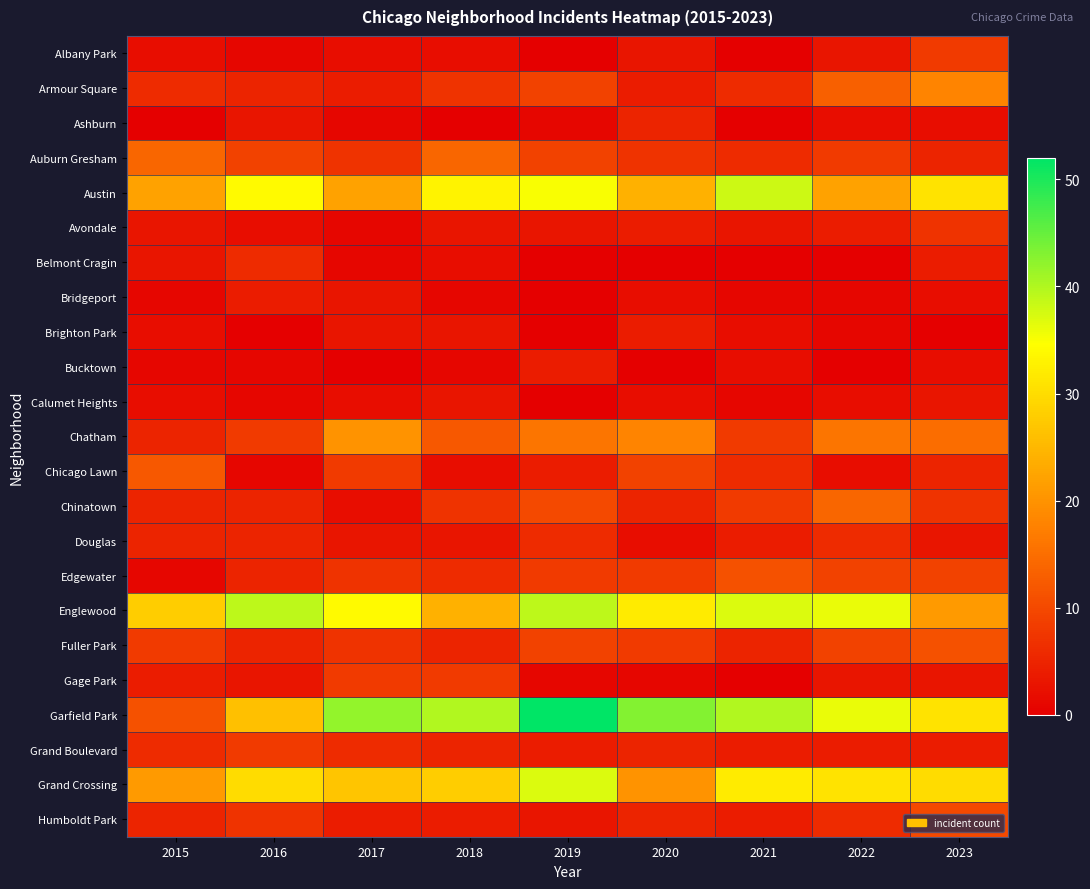

How many data points does each series have?

9